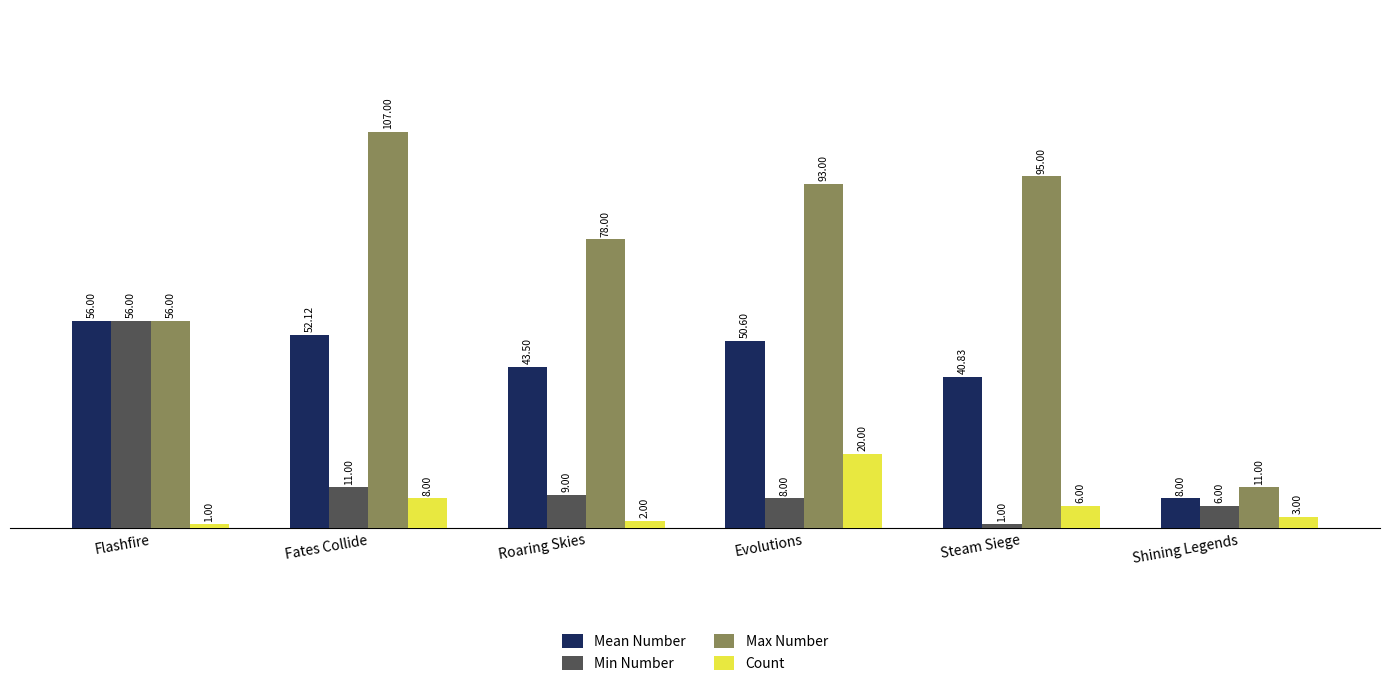

The Mean Number series shows 74.5 at Flashfire. True or false?

False